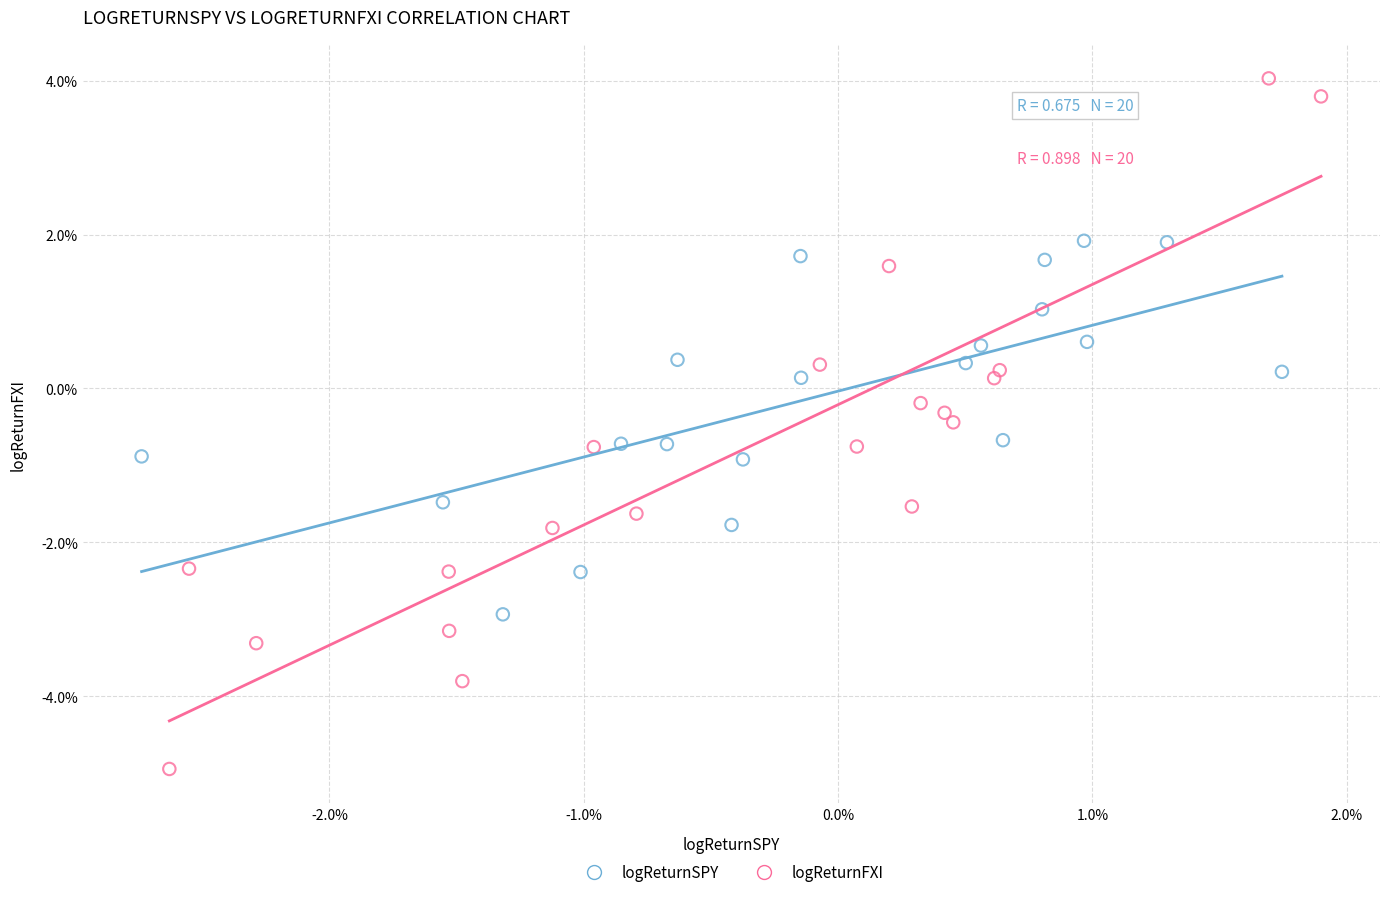

Which series has the largest Y range (max minus min)?

logReturnFXI